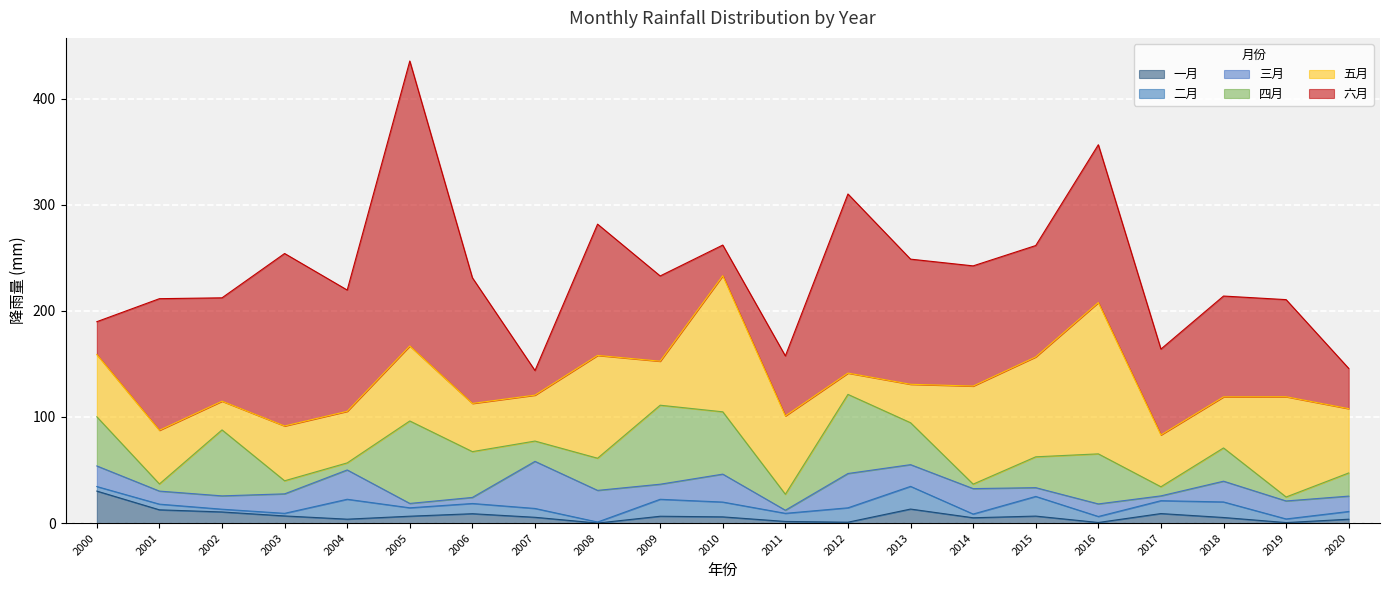

At which category is the sum across all series the highest?

2005